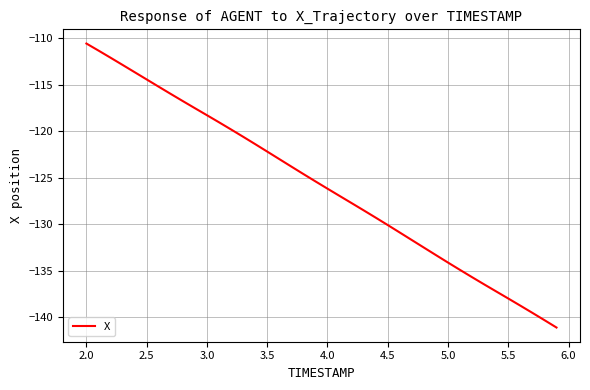

What is the difference between the maximum and minimum values?

30.5